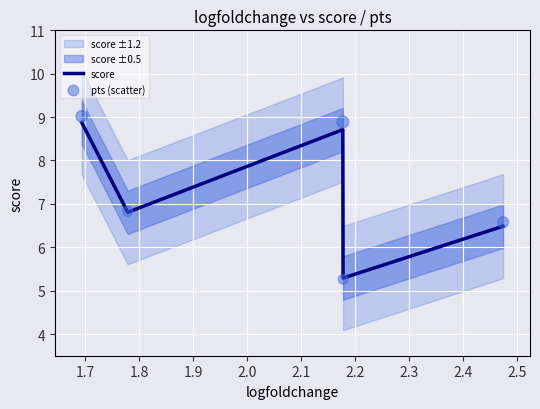

At how many categories does at least one series exceed 5?

5